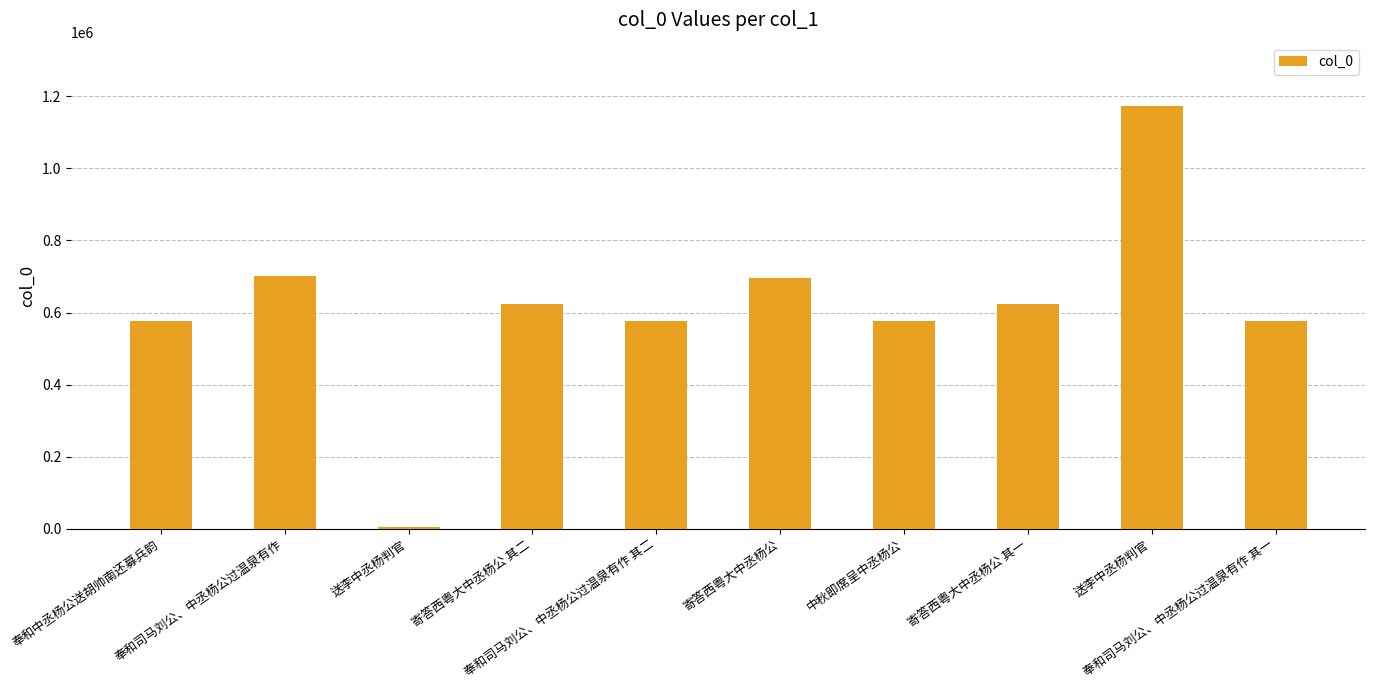

How many data points does each series have?

10